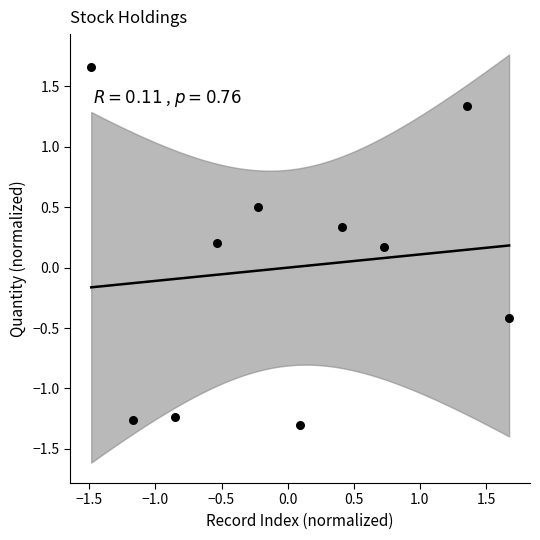

What is the range of X values (max minus min)?

3.2